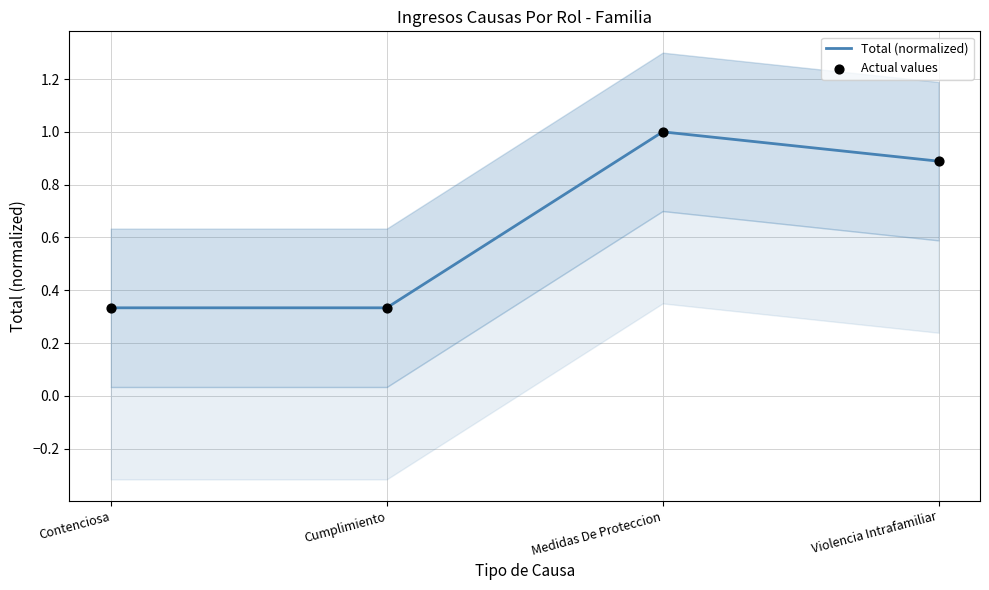

At which category is the sum across all series the highest?

Medidas De Proteccion